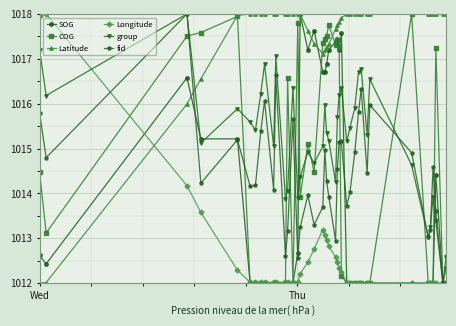

Which series has the largest total across all categories?

Latitude